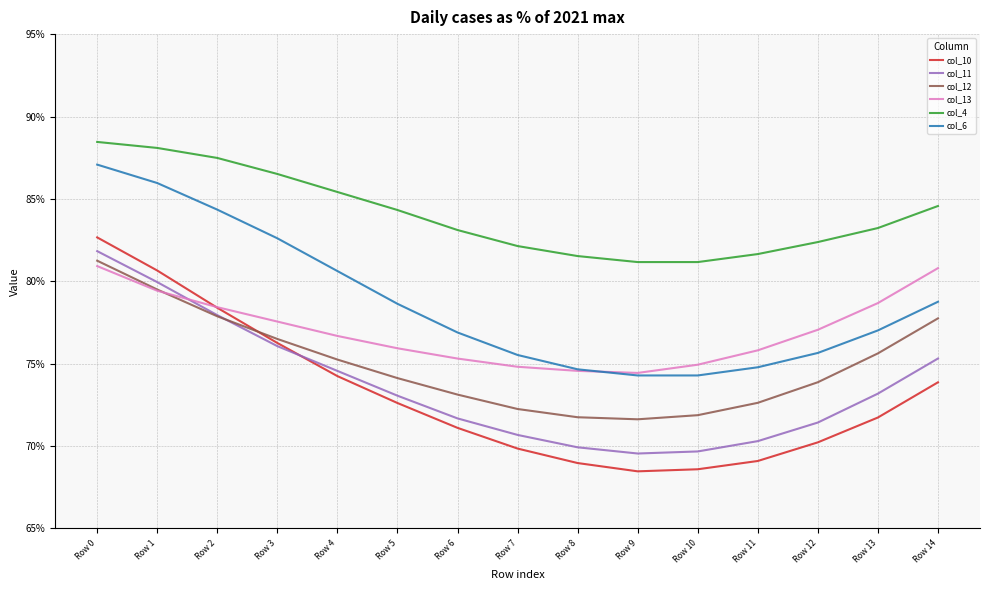

List the series in order of their peak value, highest first.

col_4, col_6, col_10, col_11, col_12, col_13